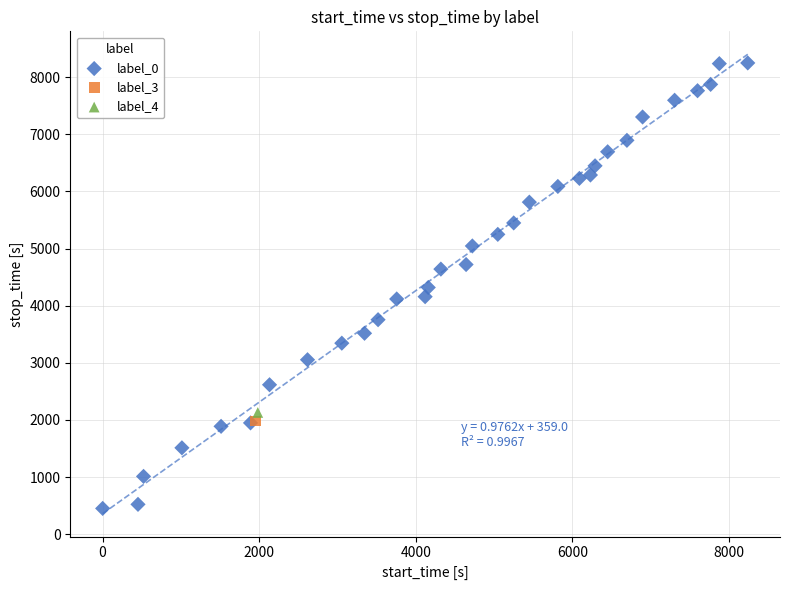

What are all the series names shown in the legend?

label_0, label_3, label_4